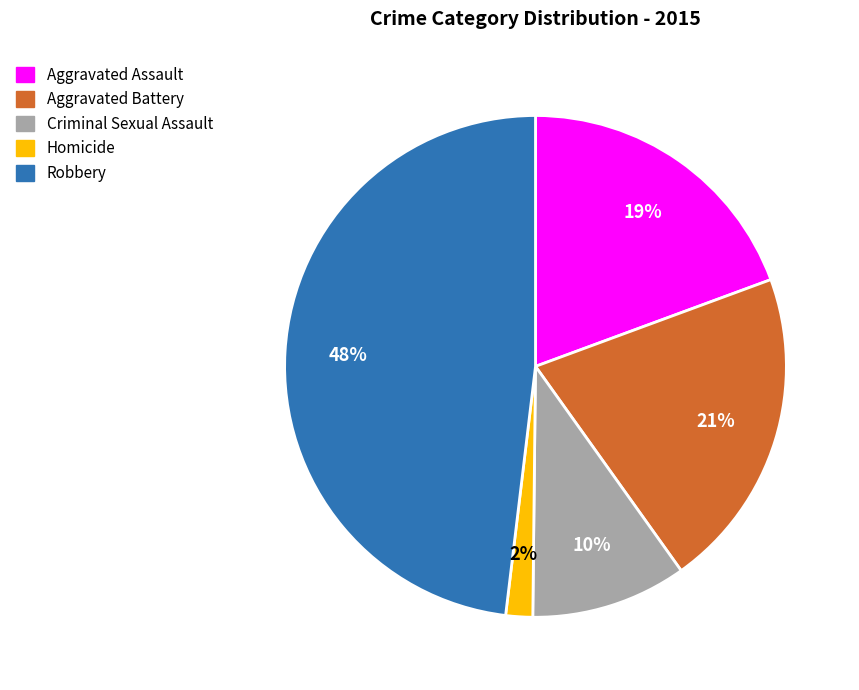

To the nearest percent, what portion does Robbery represent?

48%